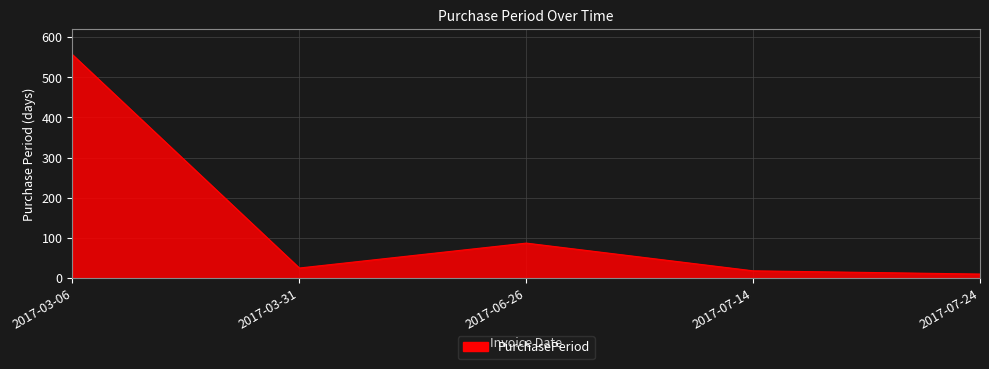

Approximately how many times larger is the value at 2017-03-06 compared to 2017-03-31?

22.2